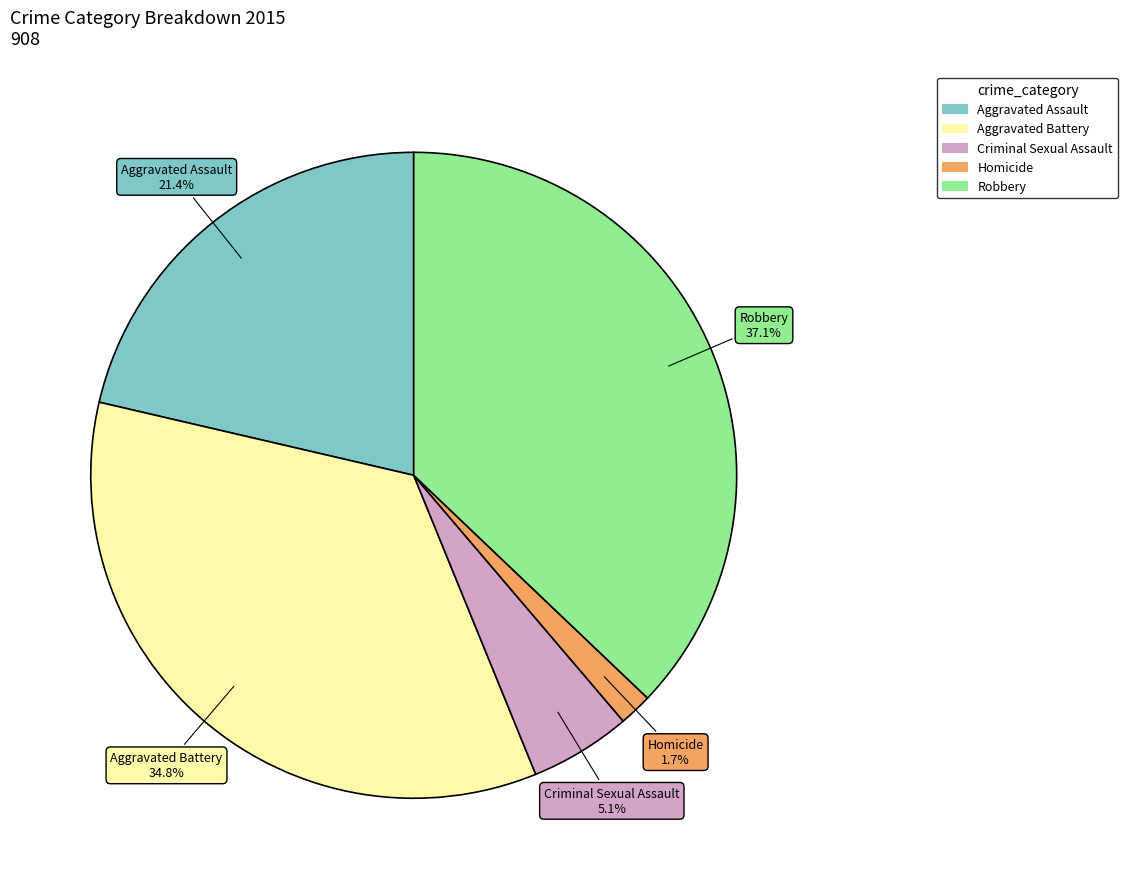

Is there any slice that represents more than half of the pie?

No